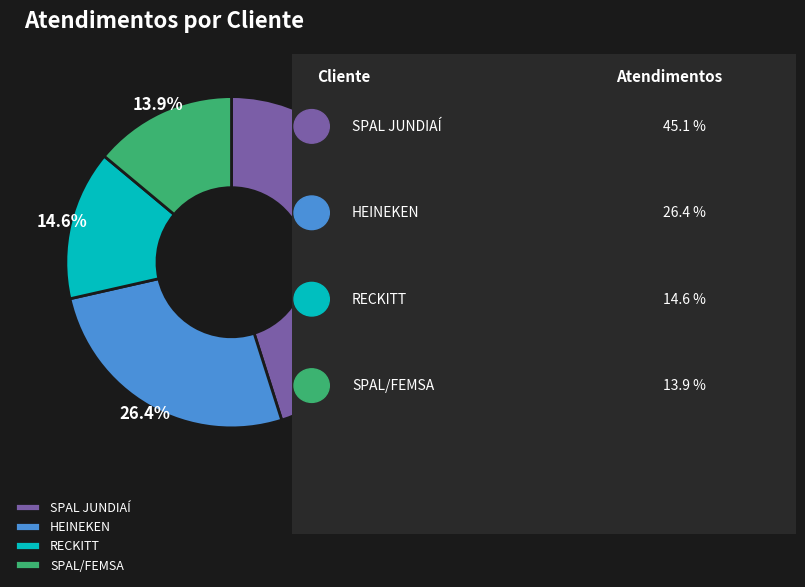

True or false: HEINEKEN accounts for 39% of the total.

False